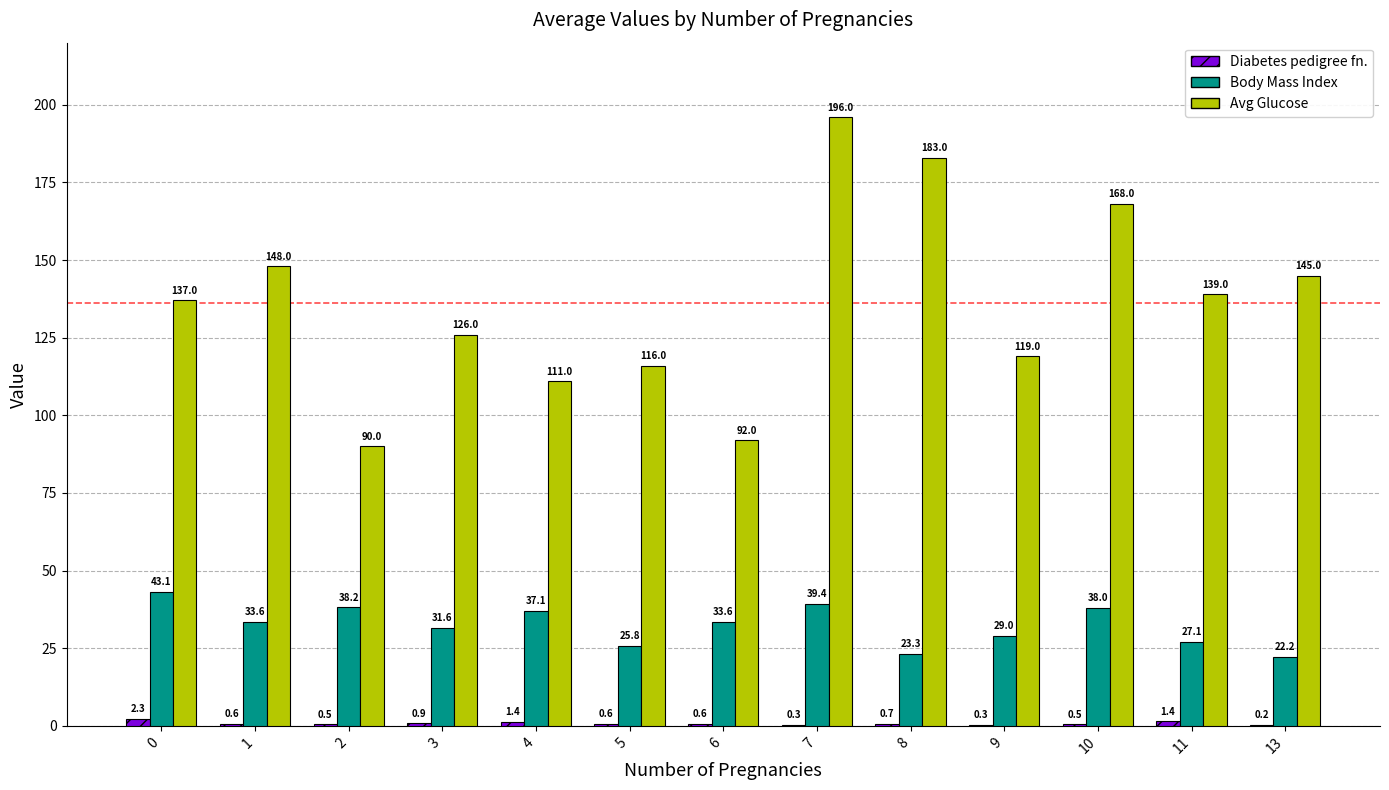

At which label is Body Mass Index closest to 32?

3